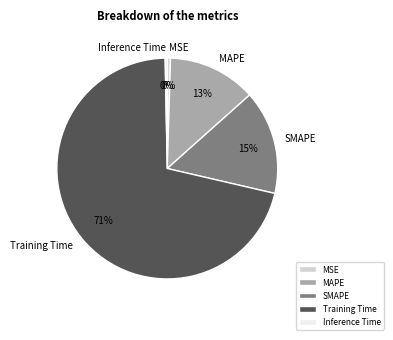

To the nearest percent, what is the combined percentage of MSE and MAPE?

13%